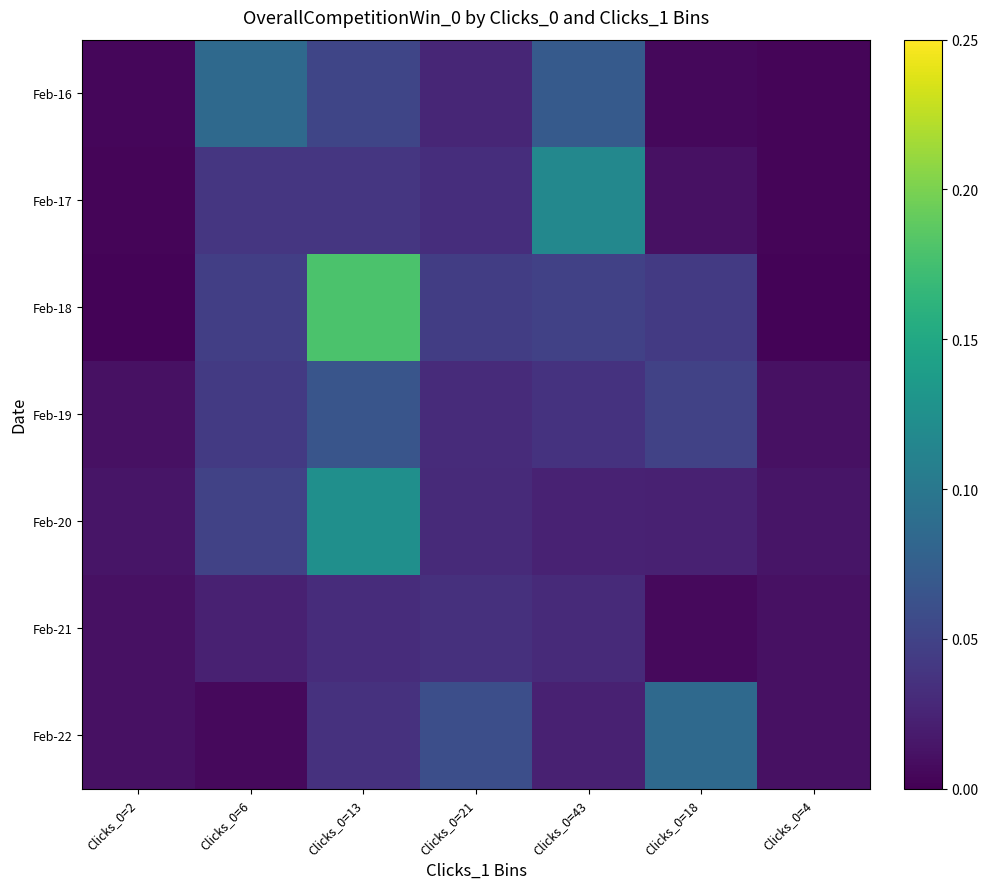

At which category is the sum across all series the highest?

Clicks_0=13